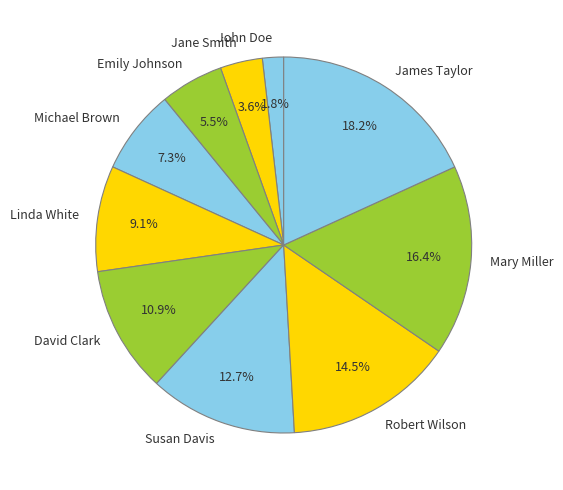

To the nearest percent, what is the combined percentage of Robert Wilson and John Doe?

16%